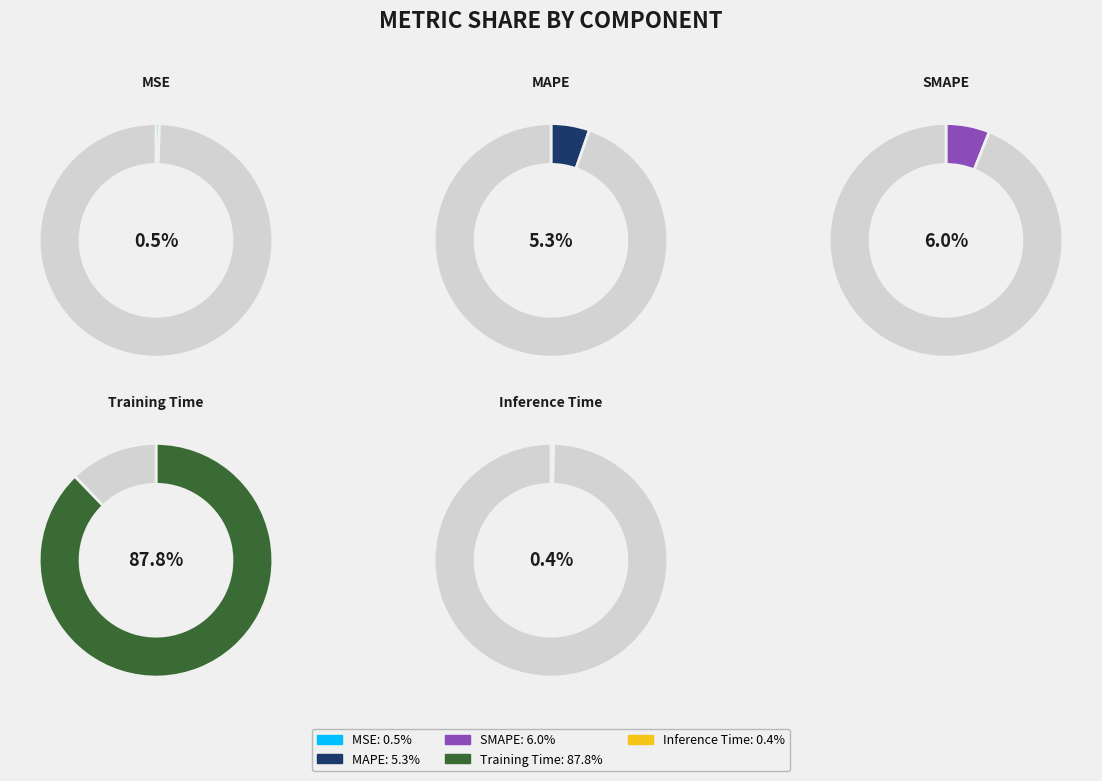

Rank the categories by value from highest to lowest.

Training Time, SMAPE, MAPE, MSE, Inference Time